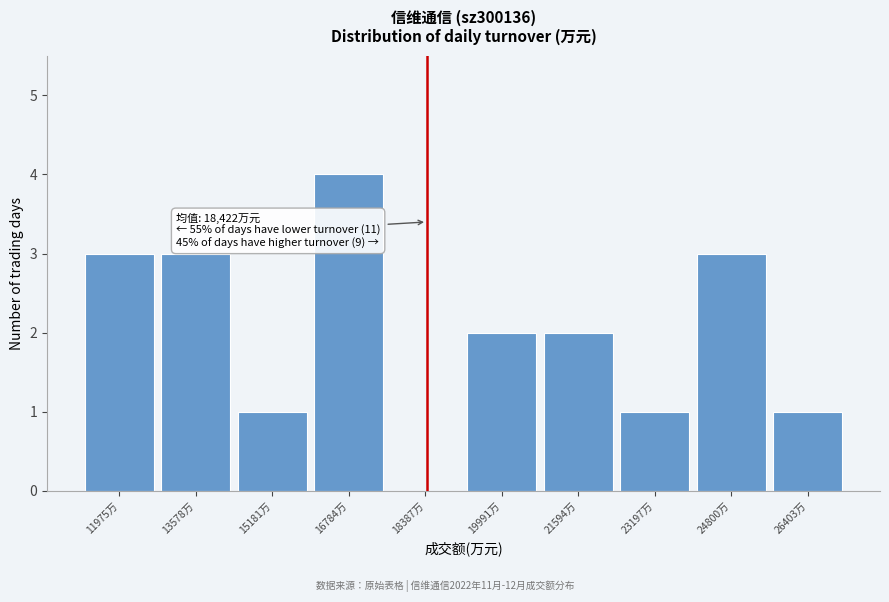

Over which range of the x-axis is the bar tallest?

16000 to 17600